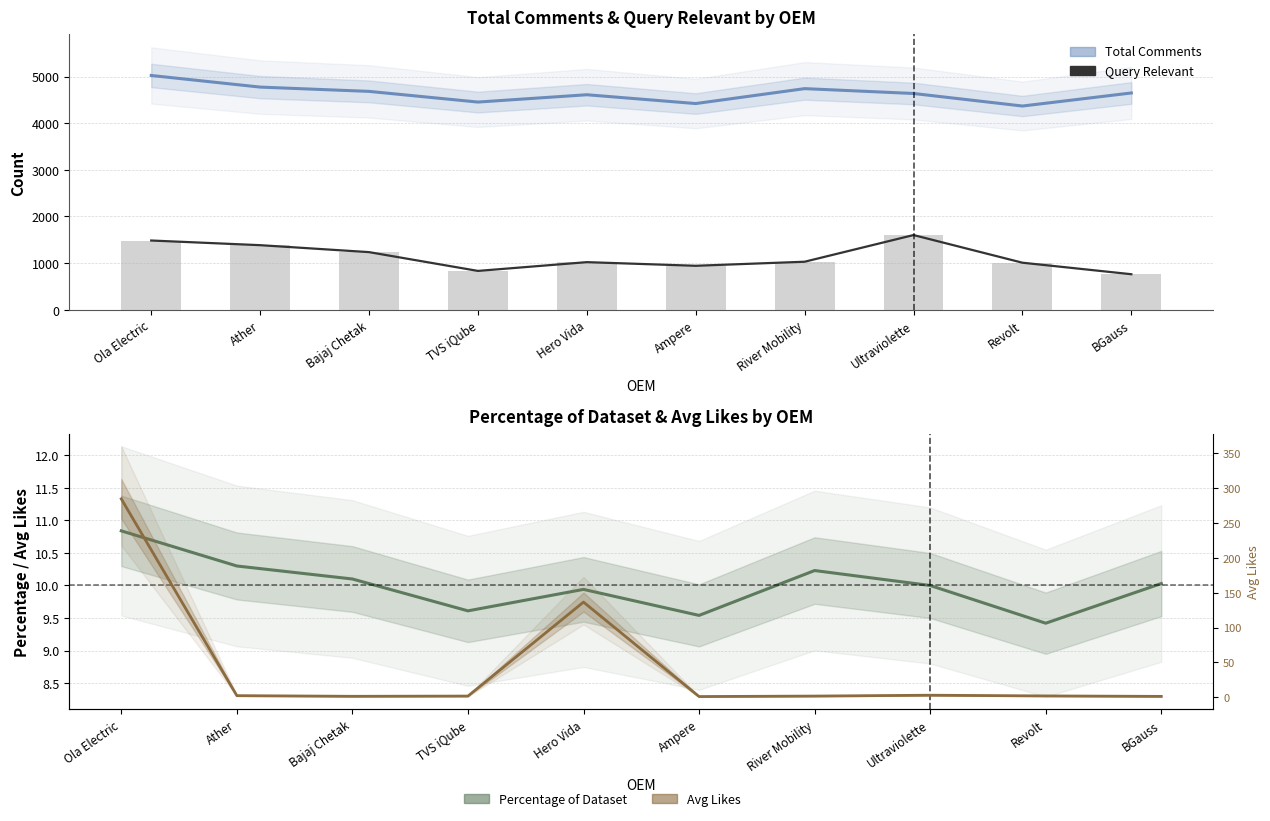

Which series changed the most between Bajaj Chetak and Hero Vida?

Query Relevant